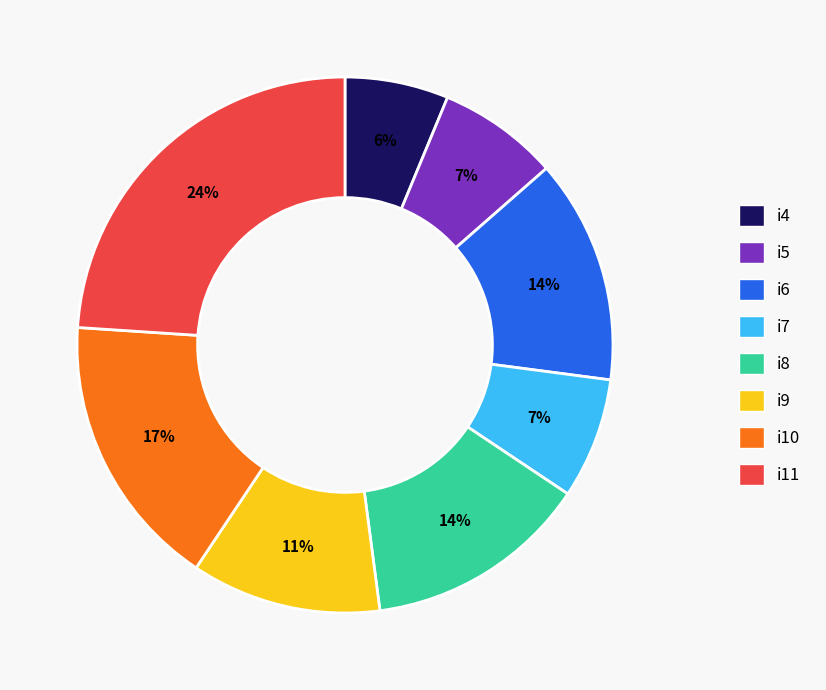

Does i7 represent more than half of the total?

No